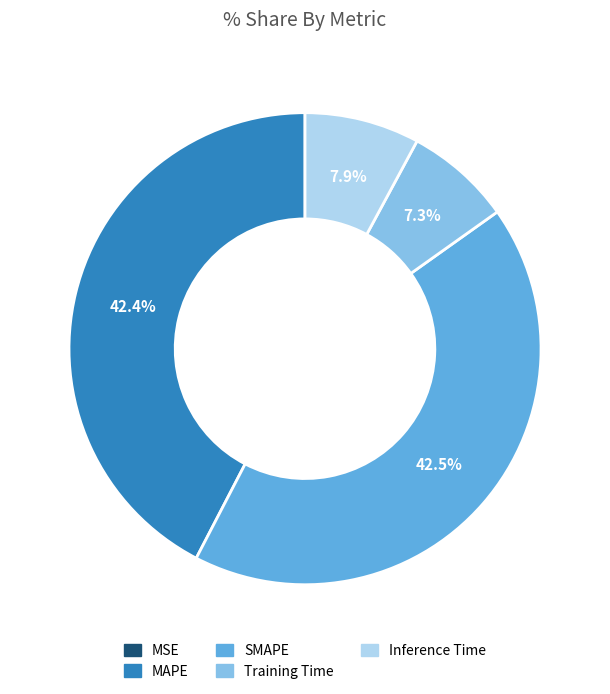

How much of the chart is everything except SMAPE?

57.5%